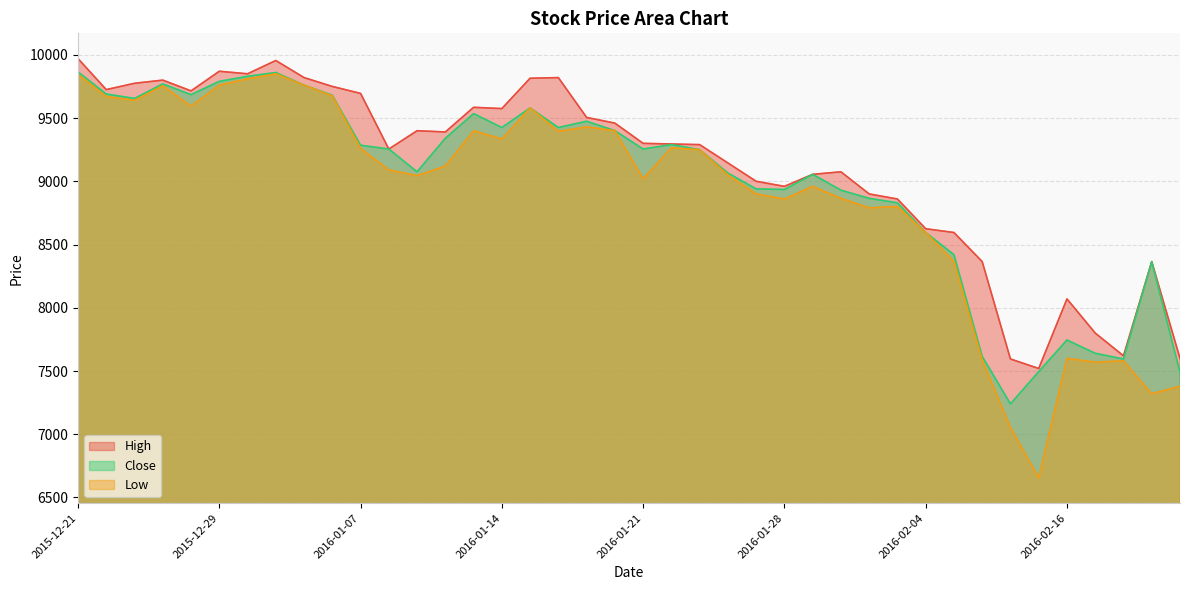

The Close series shows 16074 at 2016-01-28. True or false?

False